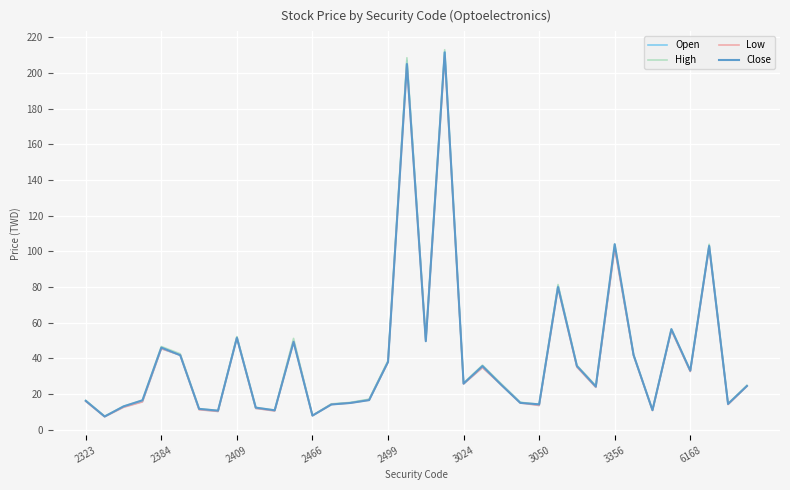

Which series has the widest spread of values?

High